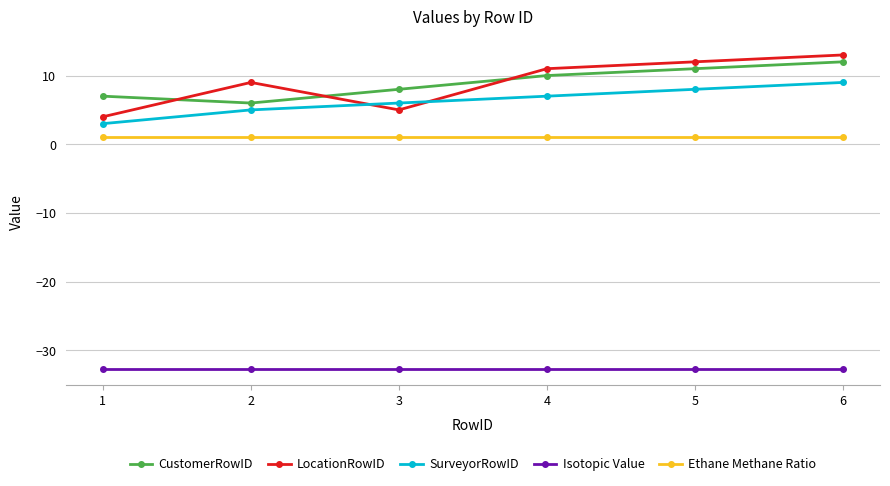

Reading right to left, extract all data points from this chart.

CustomerRowID: 12.0	11.0	10.0	8.0	6.0	7.0
LocationRowID: 13.0	12.0	11.0	5.0	9.0	4.0
SurveyorRowID: 9.0	8.0	7.0	6.0	5.0	3.0
Isotopic Value: -32.7	-32.7	-32.7	-32.7	-32.7	-32.7
Ethane Methane Ratio: 1.0	1.0	1.0	1.0	1.0	1.0